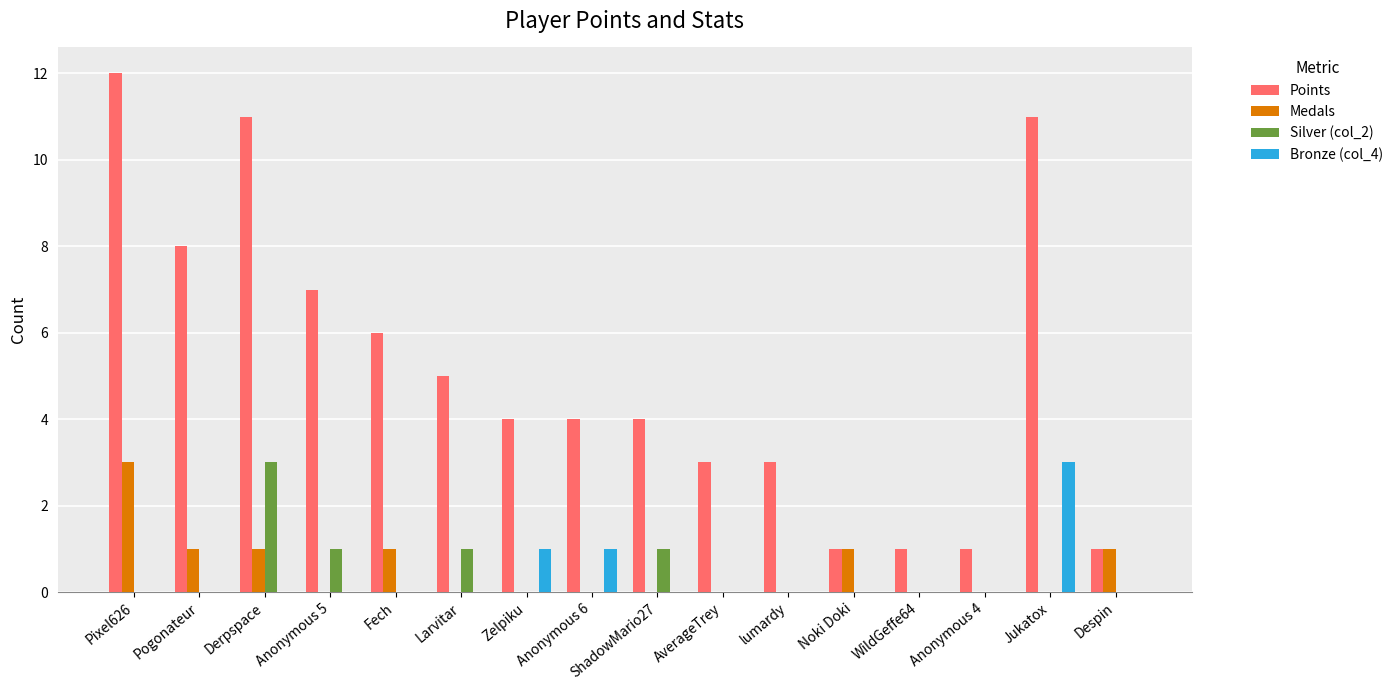

Which series has the largest total across all categories?

Points